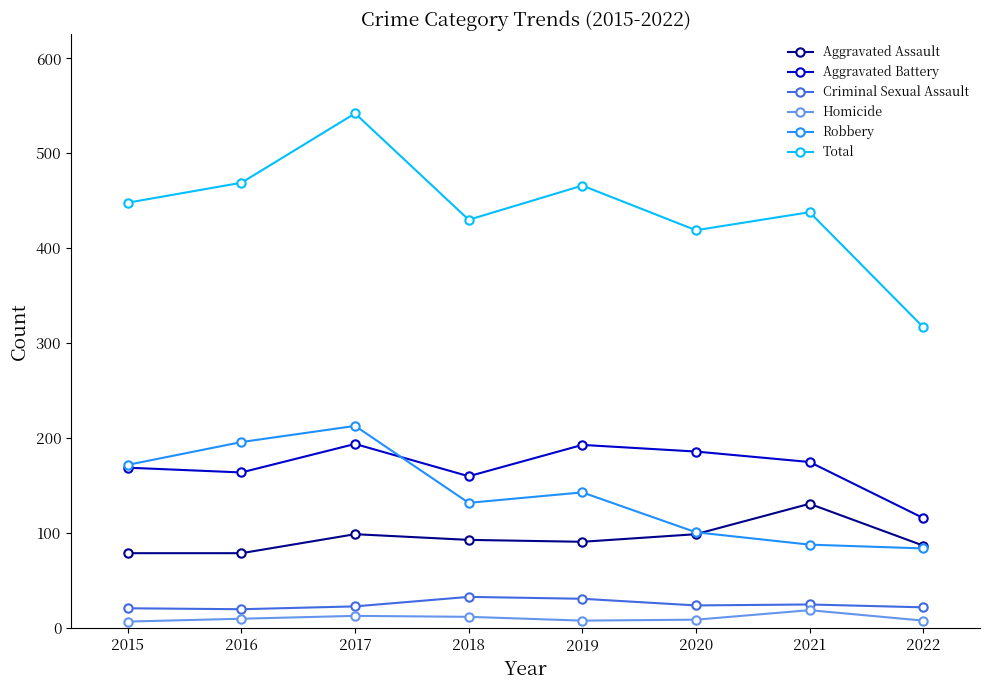

True or false: Total and Criminal Sexual Assault intersect in this chart.

False